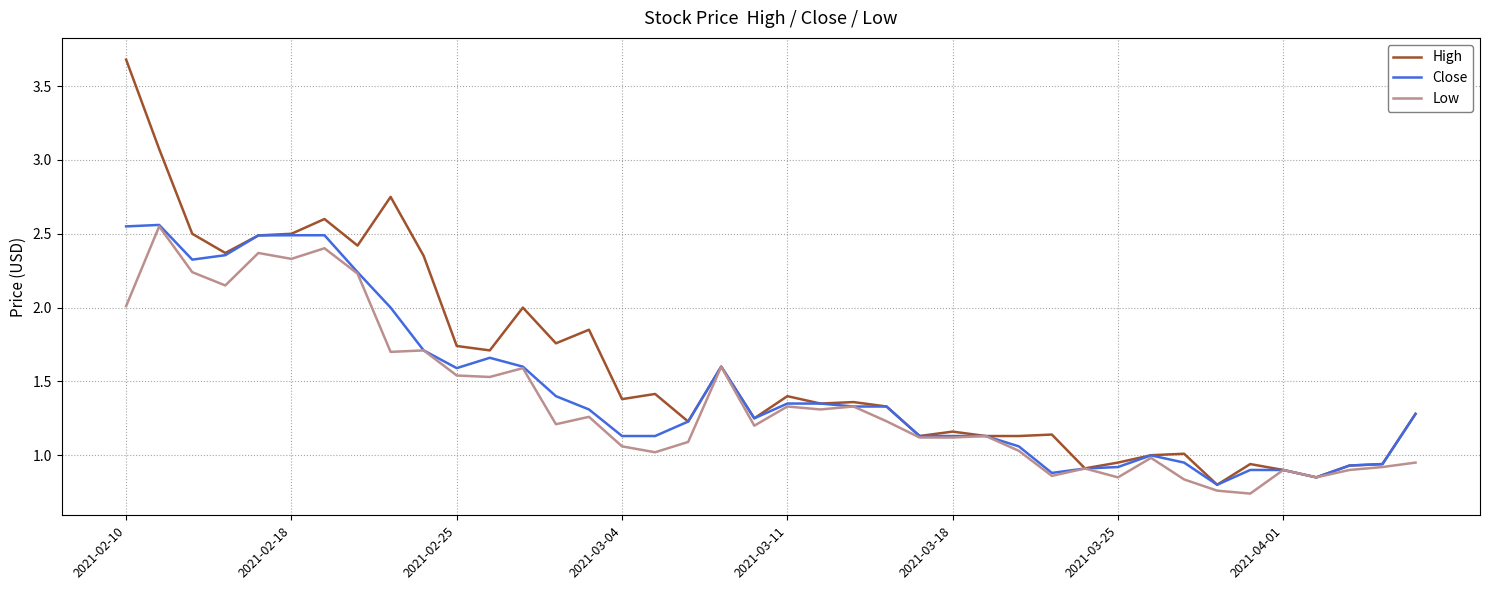

Which series has the largest total across all categories?

High